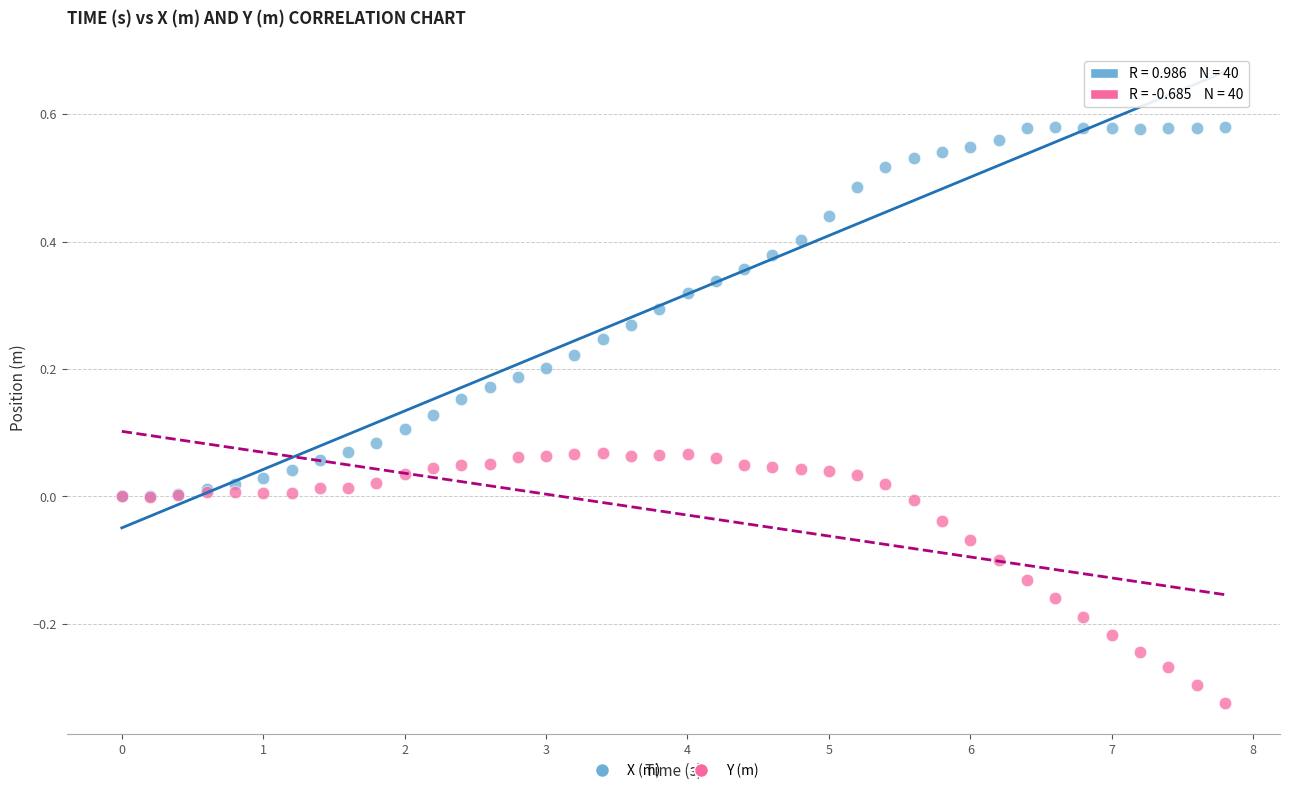

Which series contains the lowest Y value?

Y (m)